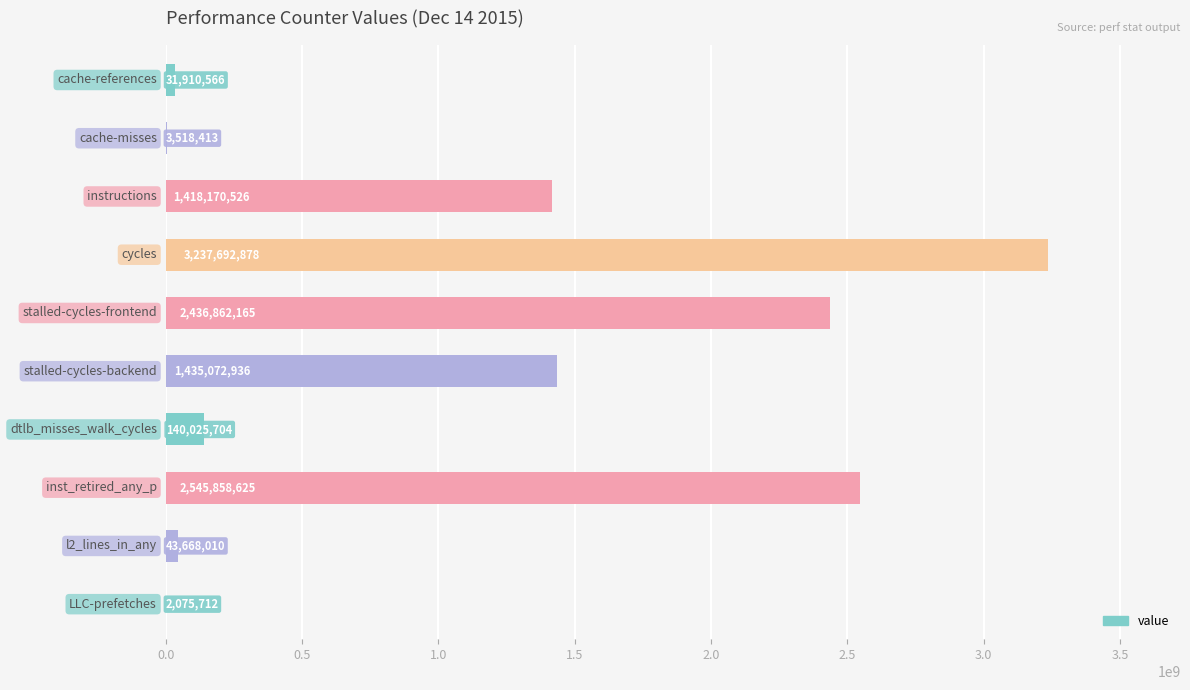

What is the maximum value shown in the chart?

3237692878